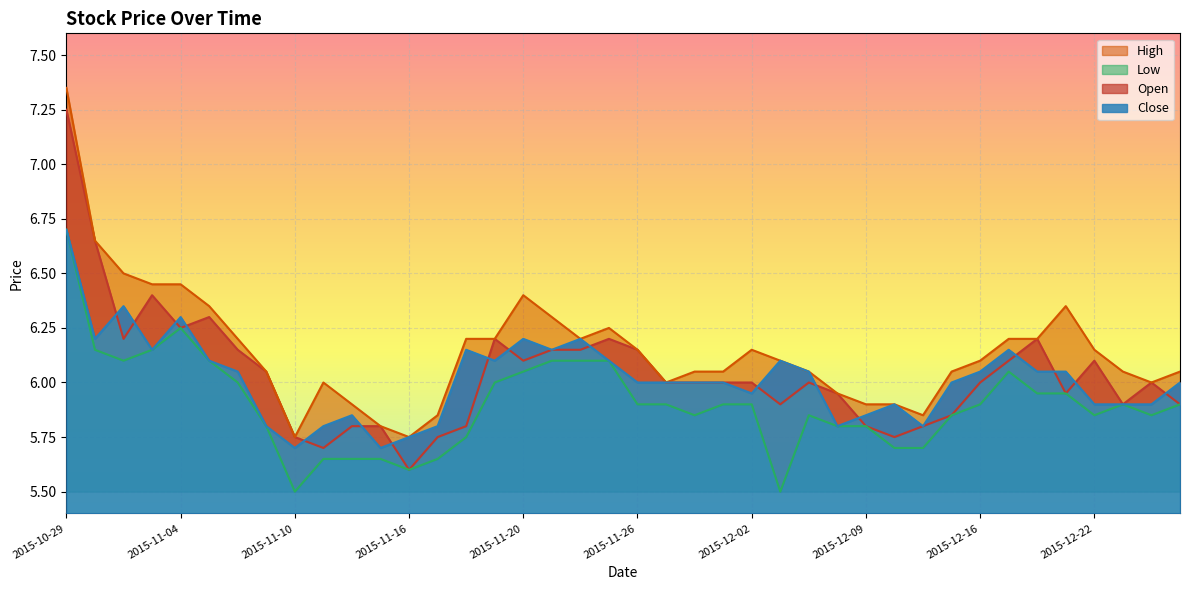

How many values in the Open series are below 6?

16